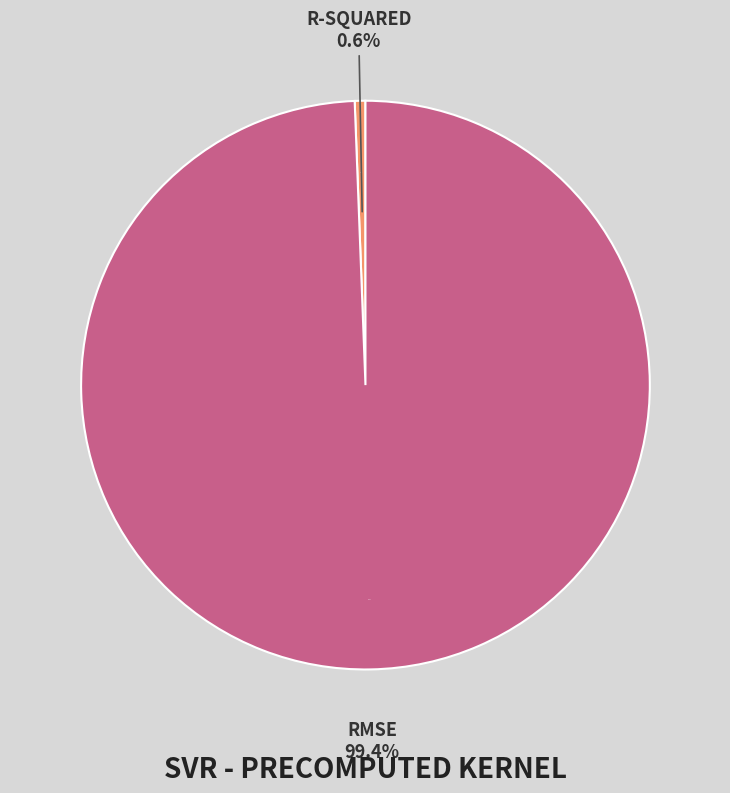

What is the smallest slice in the pie chart?

R-squared